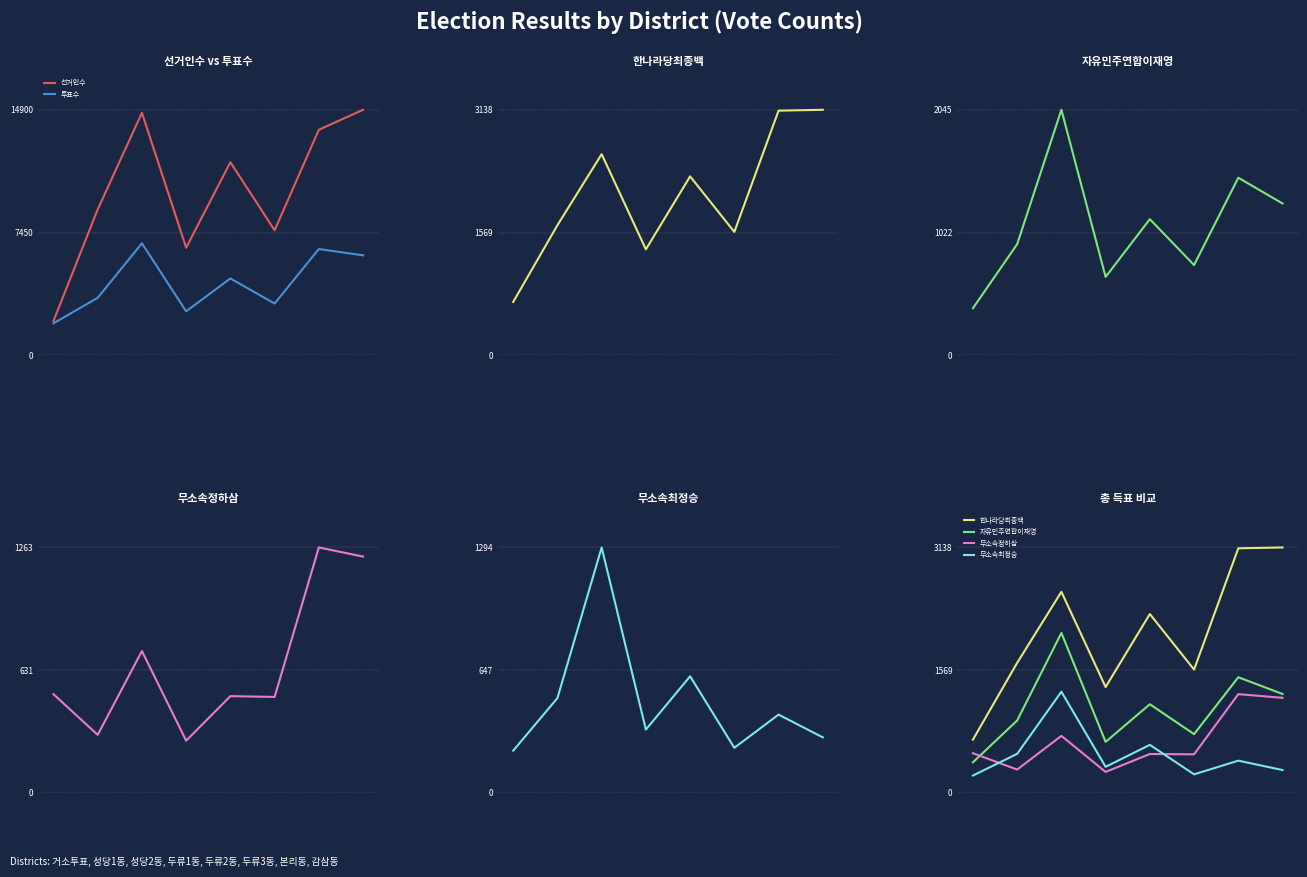

What is the sum of all 자유민주연합이재영 values?

8646